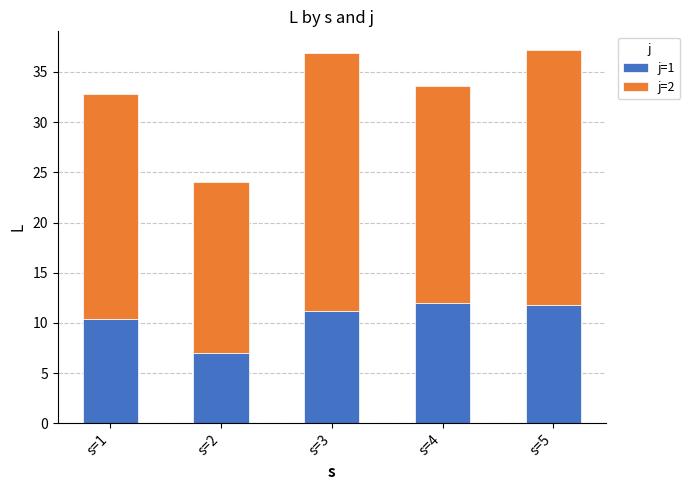

What is the total value across all series at s=1?

32.8